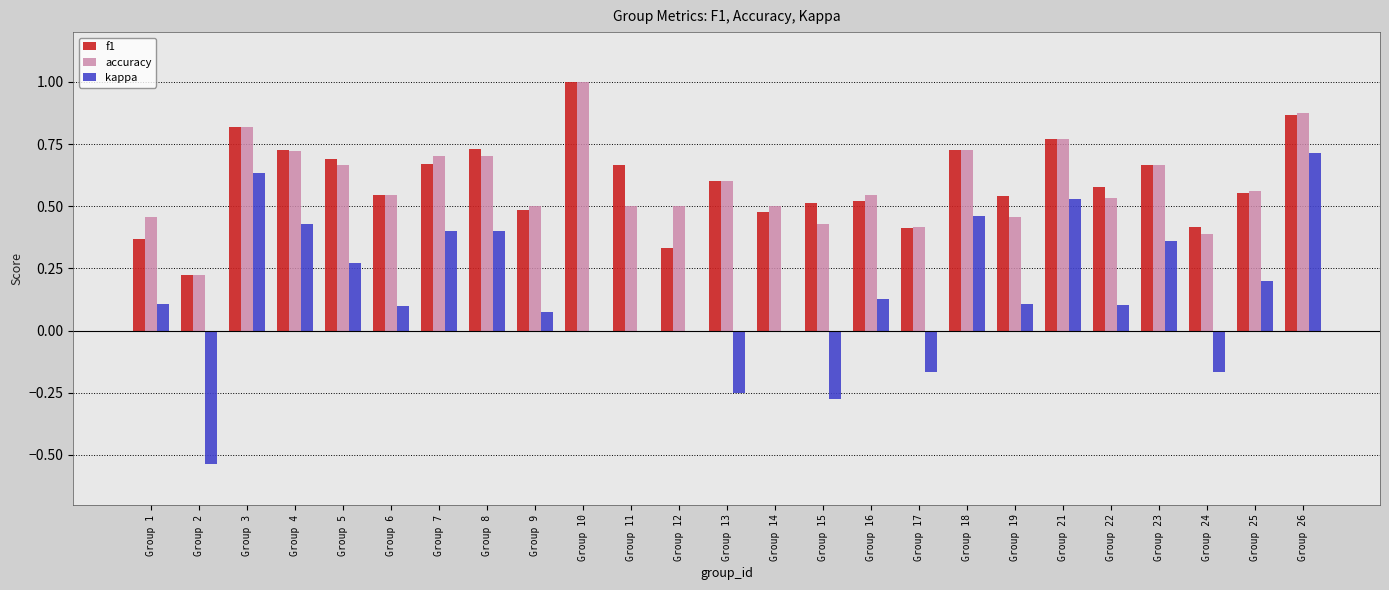

True or false: accuracy has a value of 0.5 at Group 11.

True